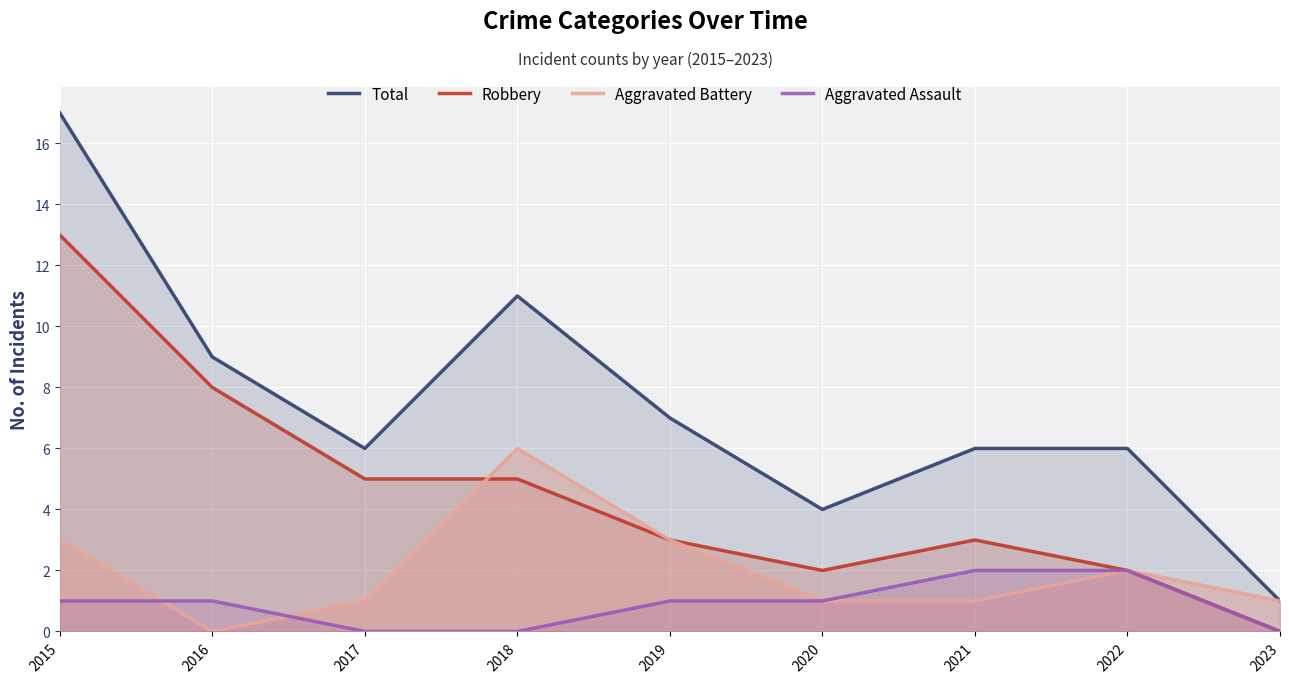

Read the Robbery value at 2019.

3